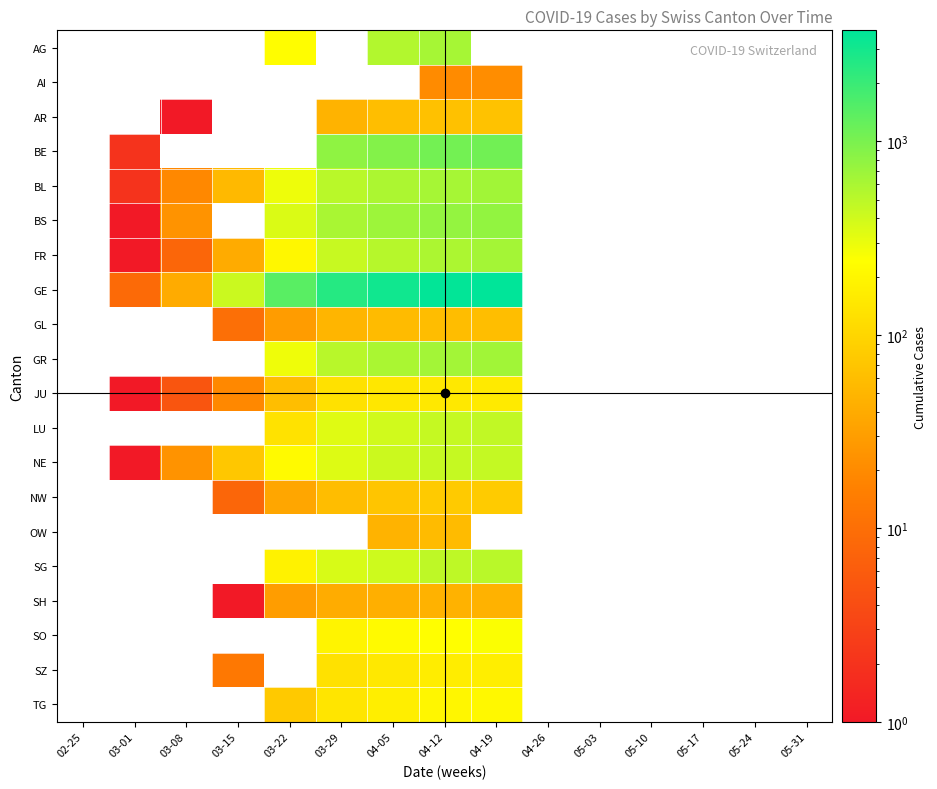

Which label corresponds to the largest value in the chart?

04-19